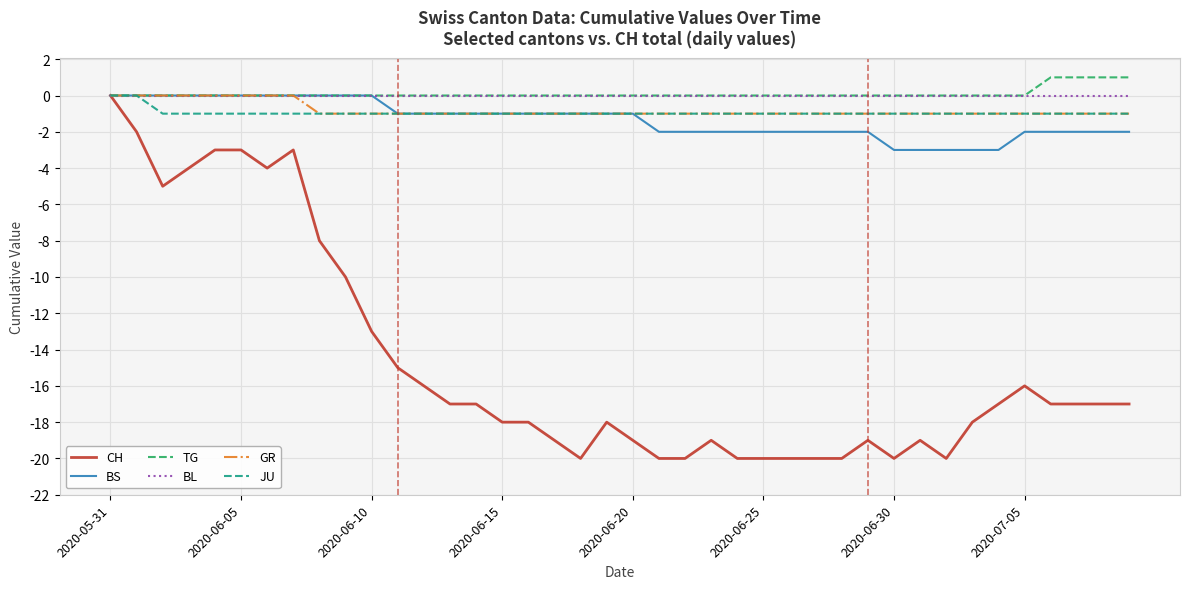

Which series has the largest range (max minus min)?

CH